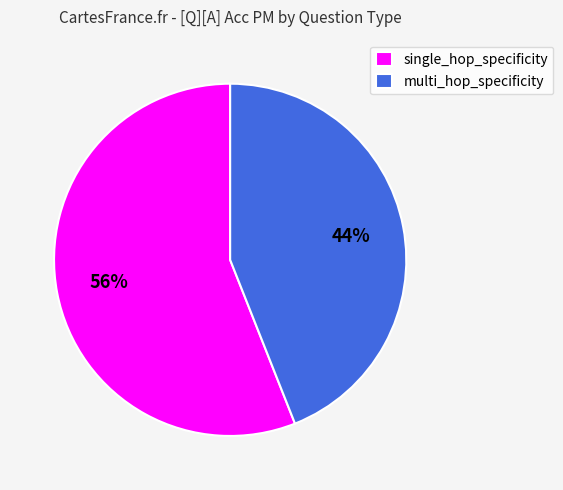

To the nearest percent, what is the average slice percentage?

50%